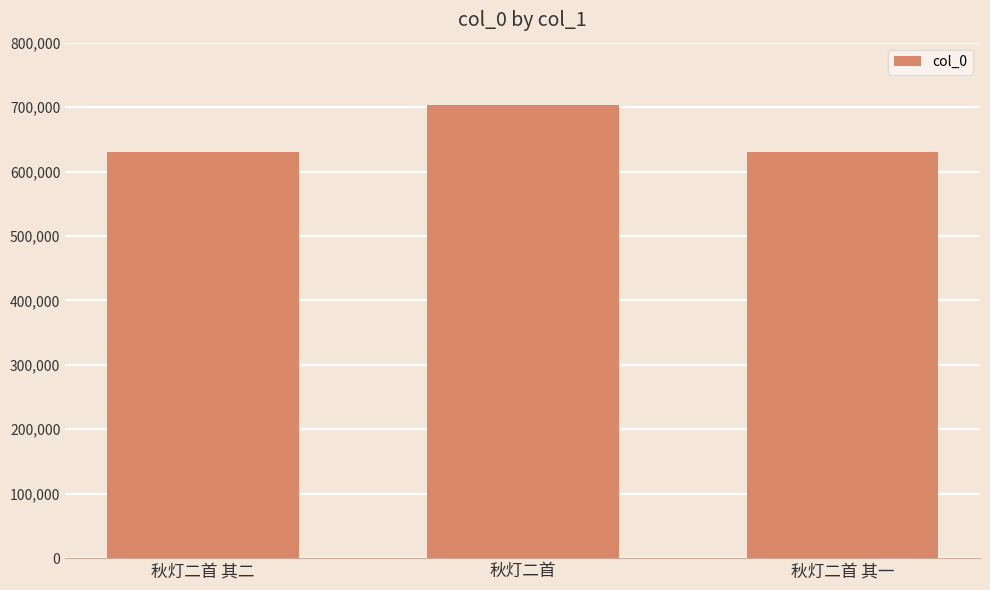

The value at 秋灯二首 其一 is 234429. True or false?

False